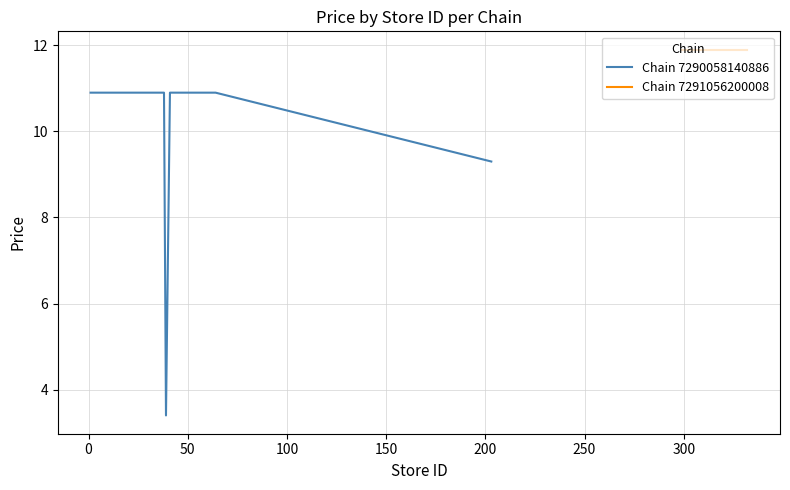

Reading left to right, list all the values displayed in this chart.

10.9	10.9	10.9	10.9	10.9	10.9	10.9	10.9	10.9	10.9	10.9	10.9	10.9	10.9	10.9	10.9	10.9	10.9	10.9	10.9	10.9	3.4	10.9	10.9	10.9	10.9	10.9	10.9	10.9	10.9	10.9	10.9	9.3